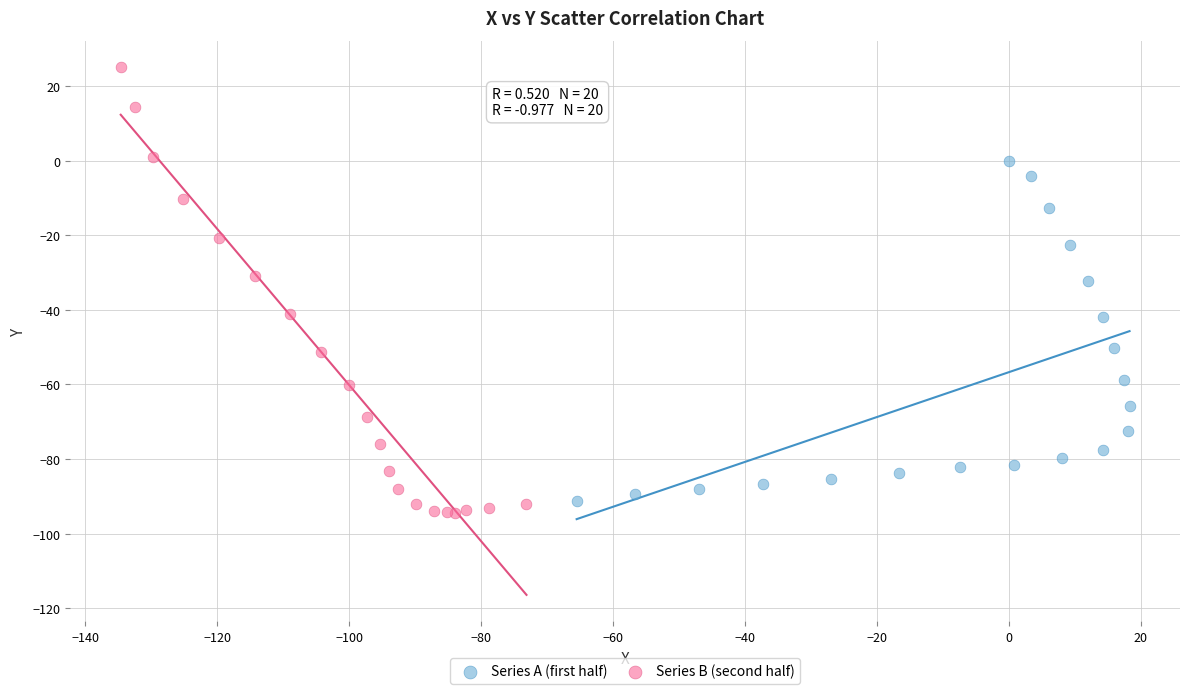

Which series has the widest spread of Y values?

Series B (second half)